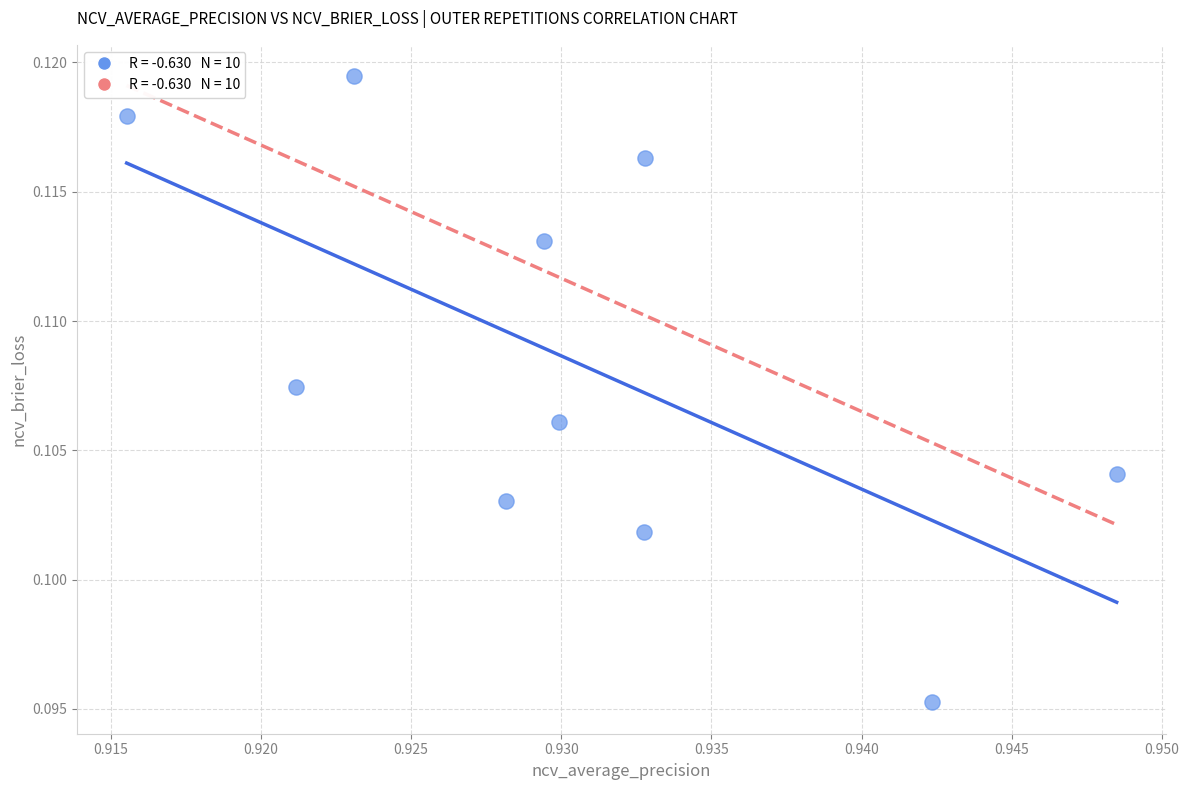

What is the average X value?

0.9